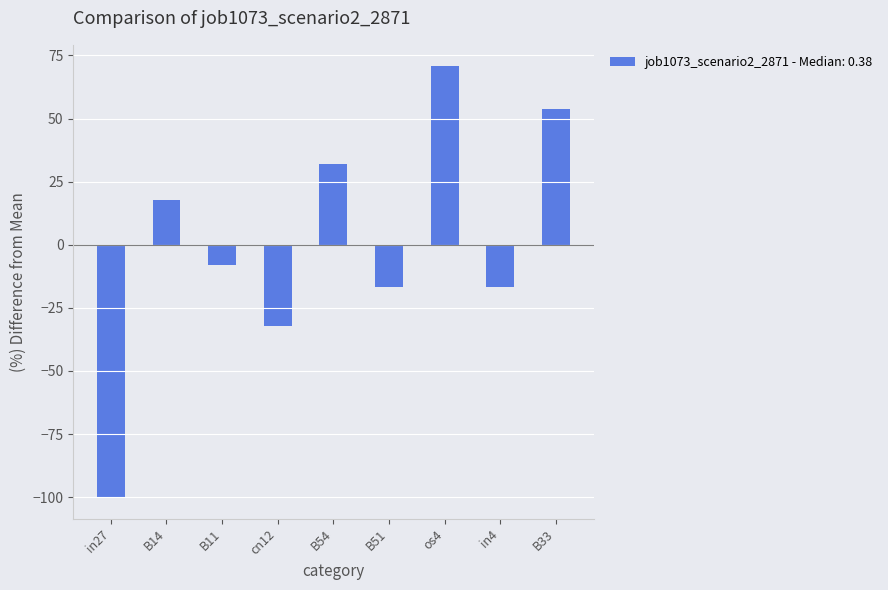

Reading right to left, transcribe all the data shown in this chart.

53.6	-16.9	70.7	-16.9	32.1	-32.2	-8.2	17.9	-100.0